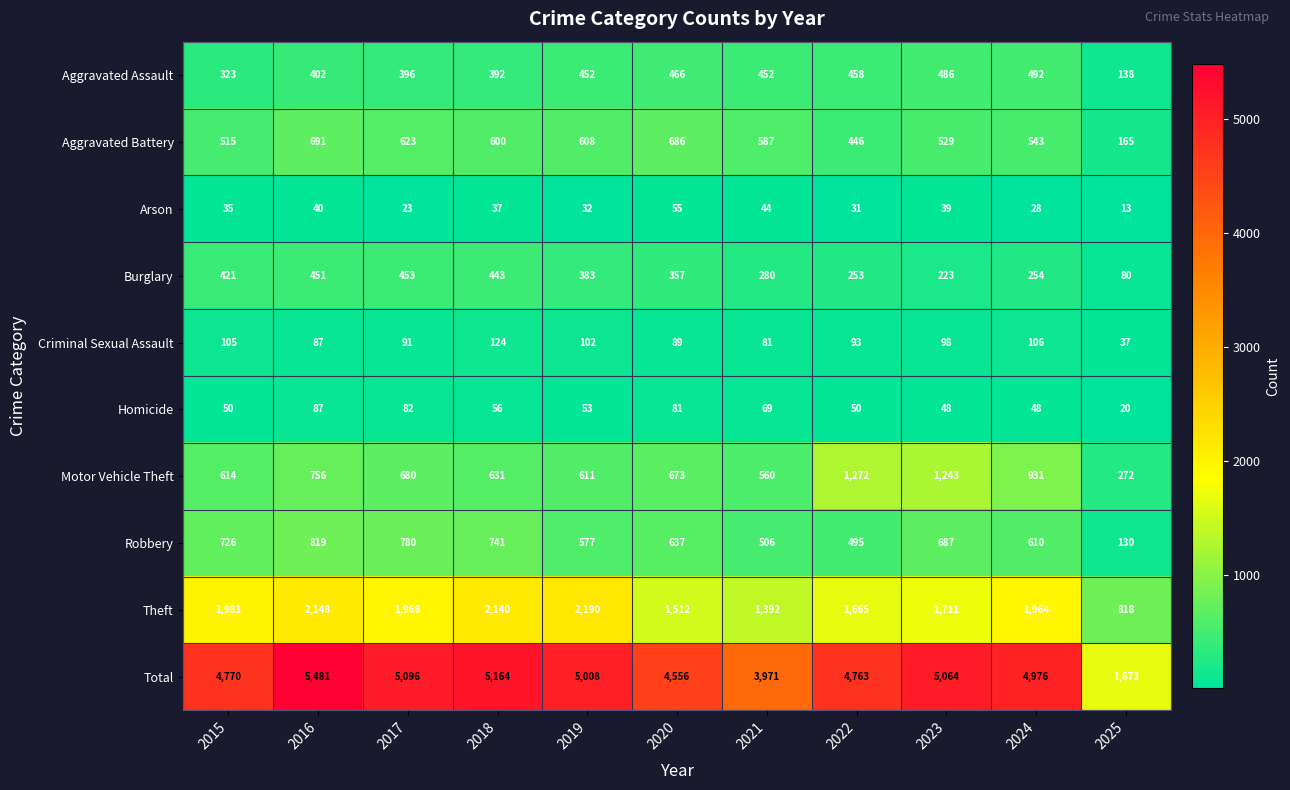

At how many categories does at least one series exceed 3759?

10